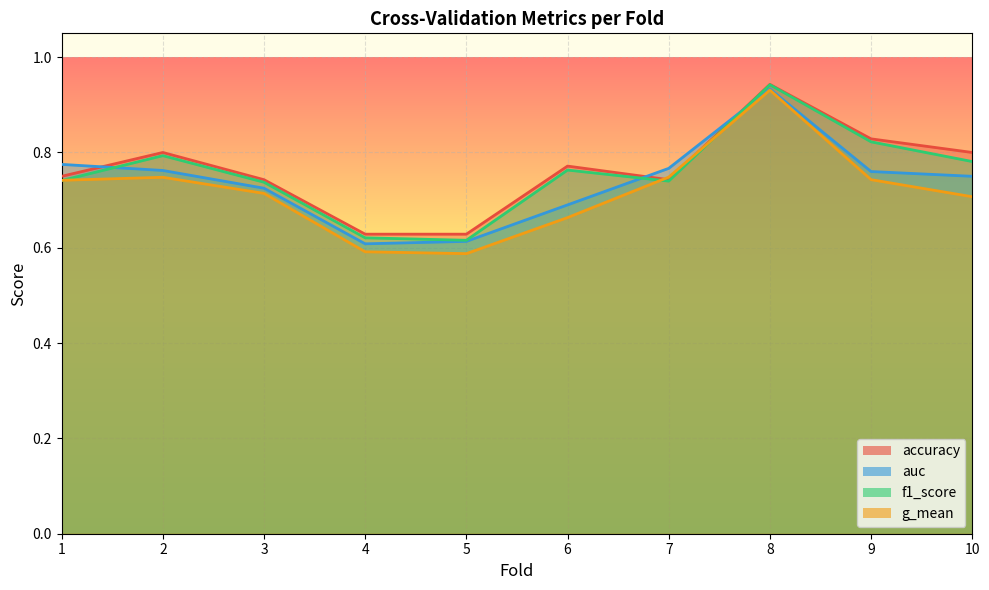

True or false: f1_score and accuracy cross at least once.

False